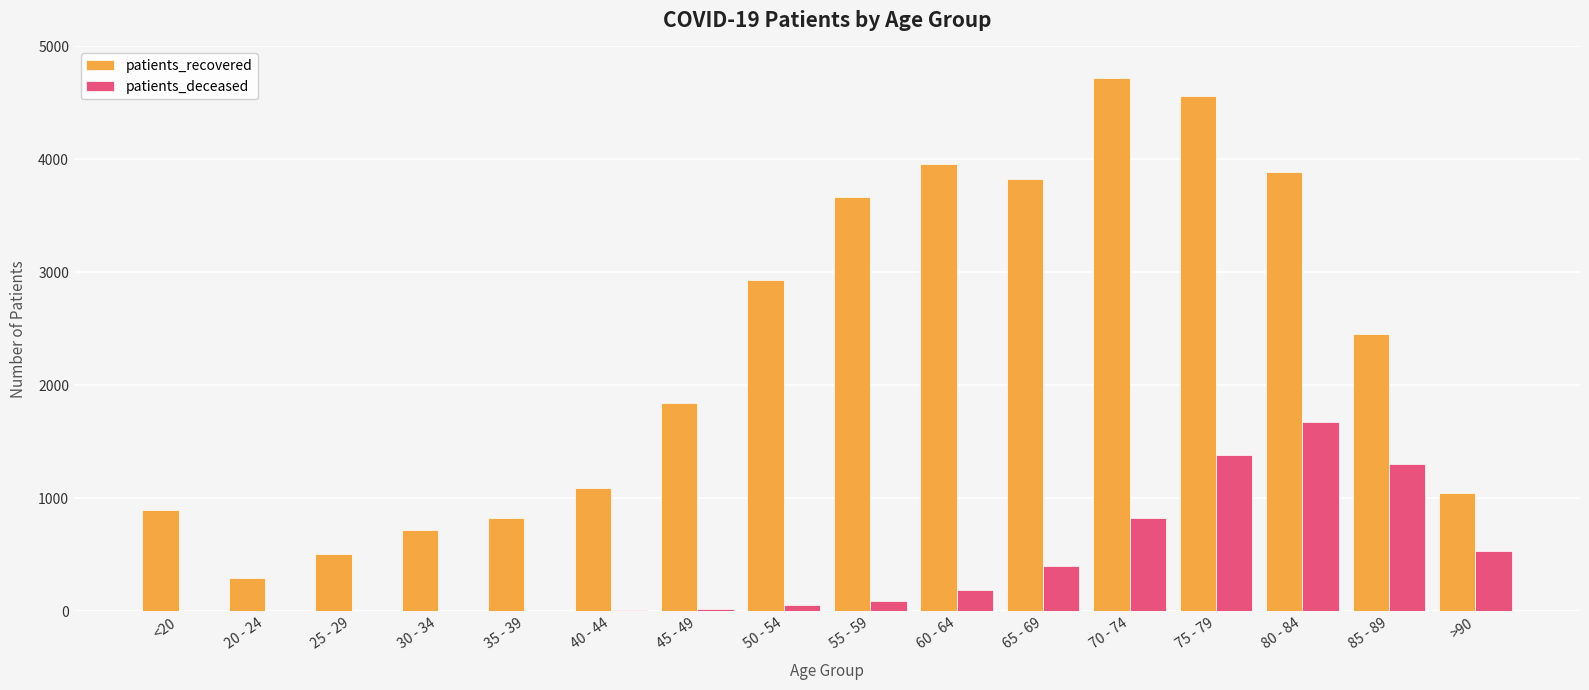

What is the maximum value for patients_recovered?

4719